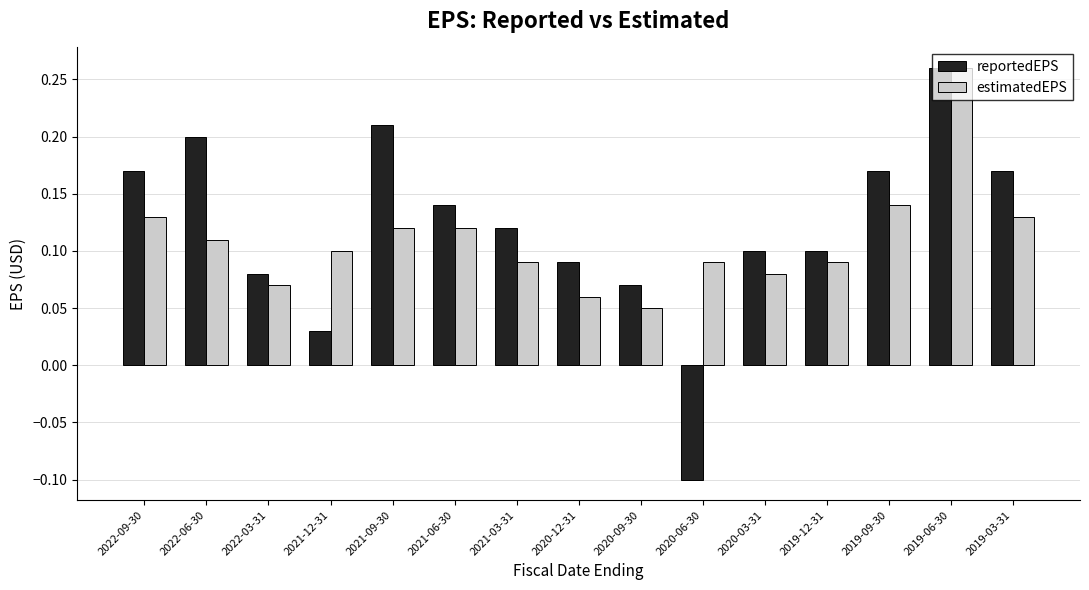

At 2020-12-31, list the series in order from largest to smallest.

reportedEPS, estimatedEPS